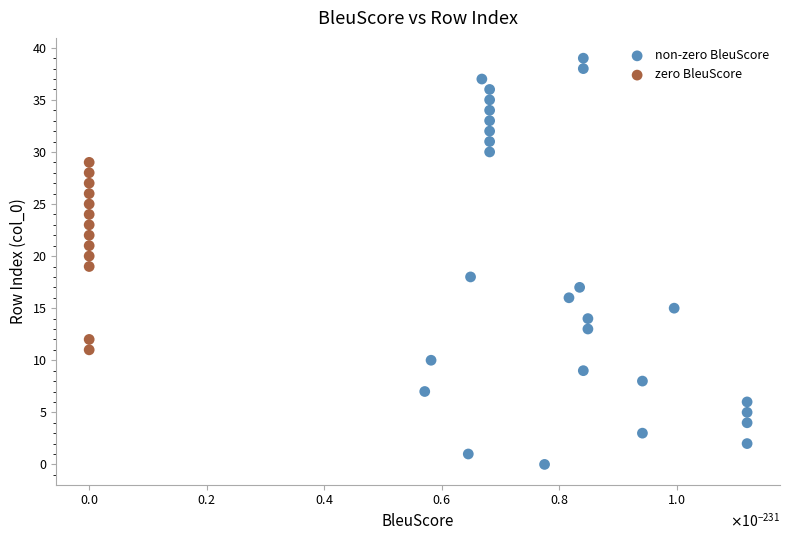

Which series reaches the minimum Y coordinate?

non-zero BleuScore